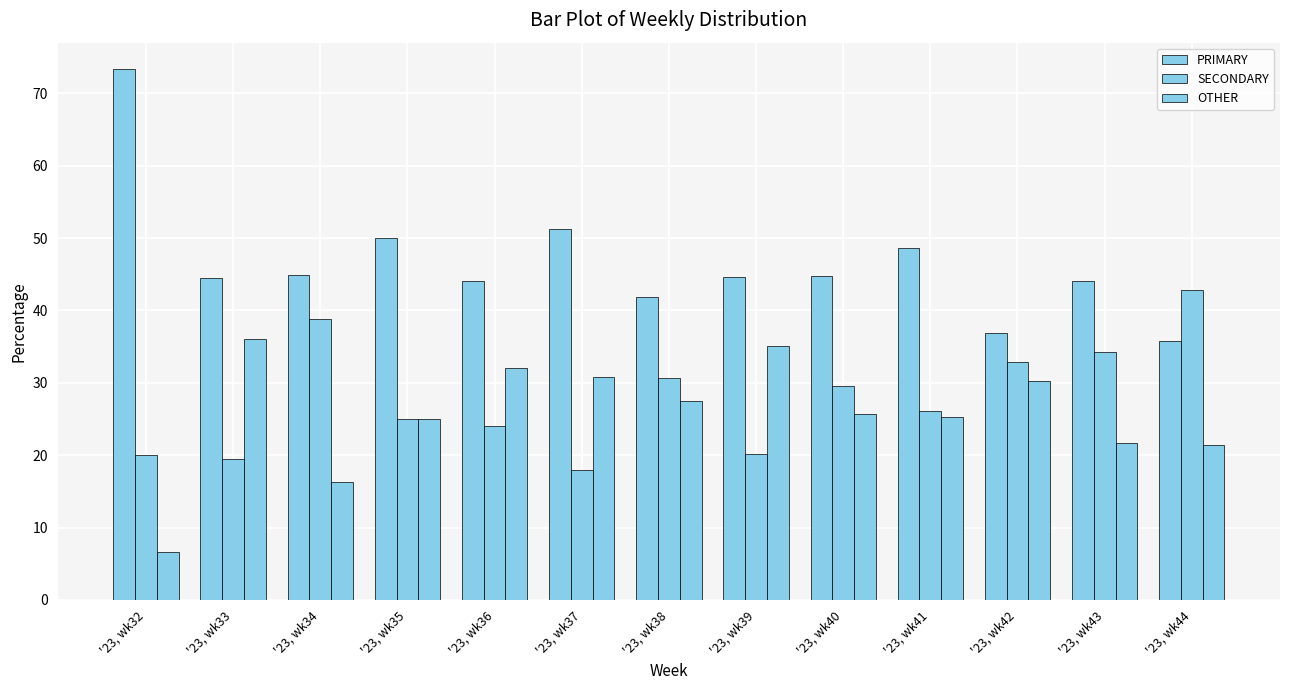

Where is PRIMARY nearest to the value 54?

'23, wk37